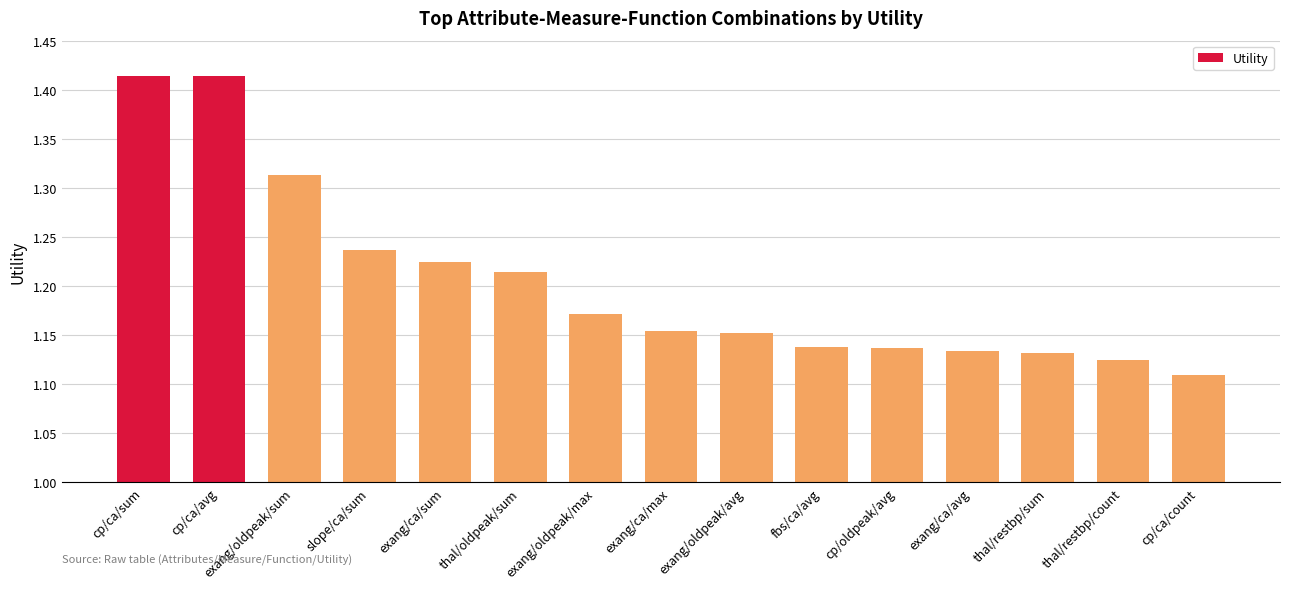

Is it true that the value at exang/oldpeak/avg is 0.6?

False